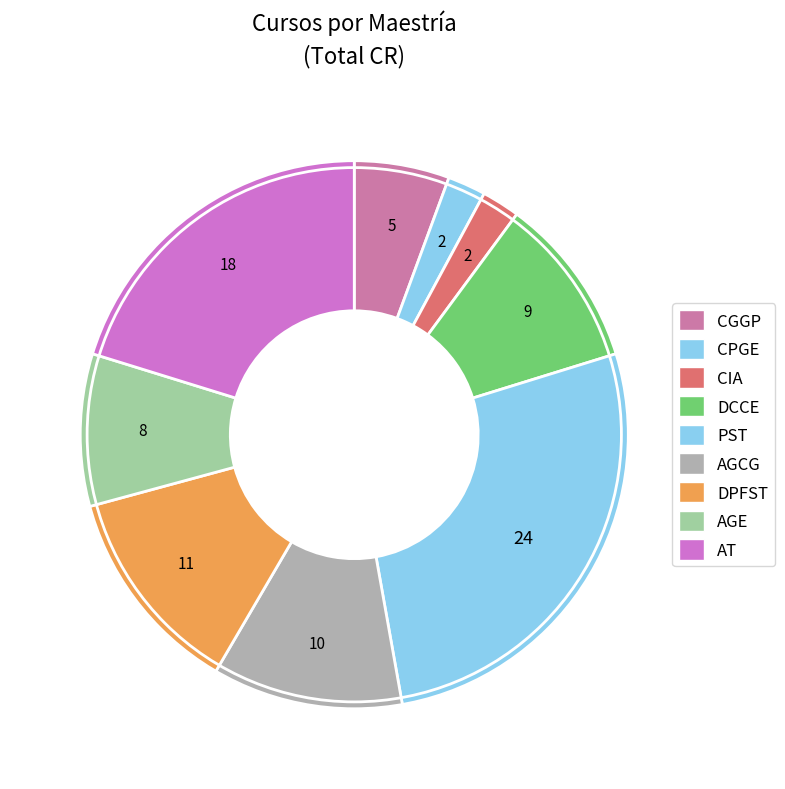

How much of the chart is everything except CGGP?

94.4%